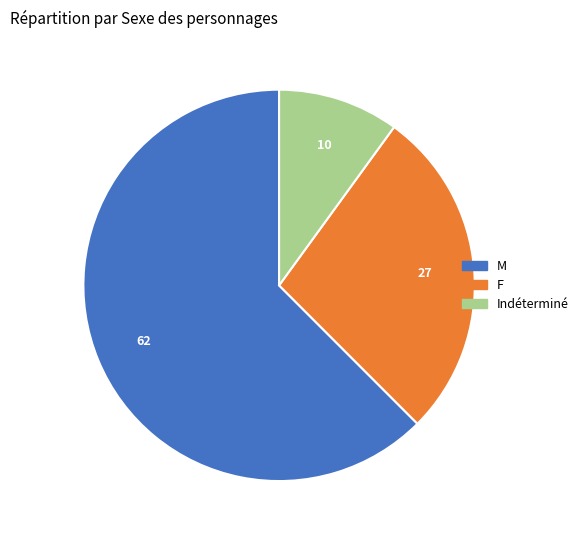

Rank the categories by value from lowest to highest.

Indéterminé, F, M